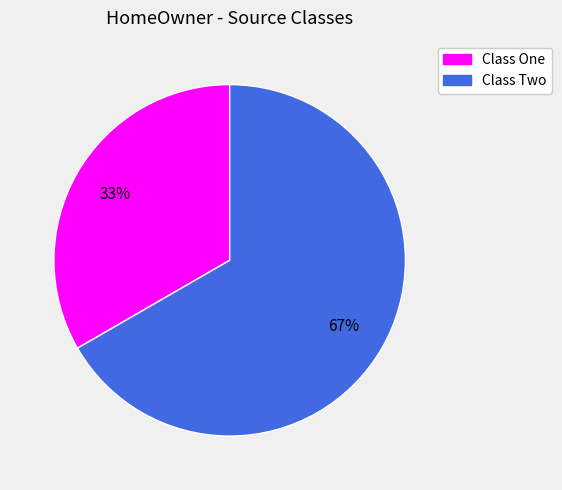

The Class Two slice represents 67% of the pie. True or false?

True